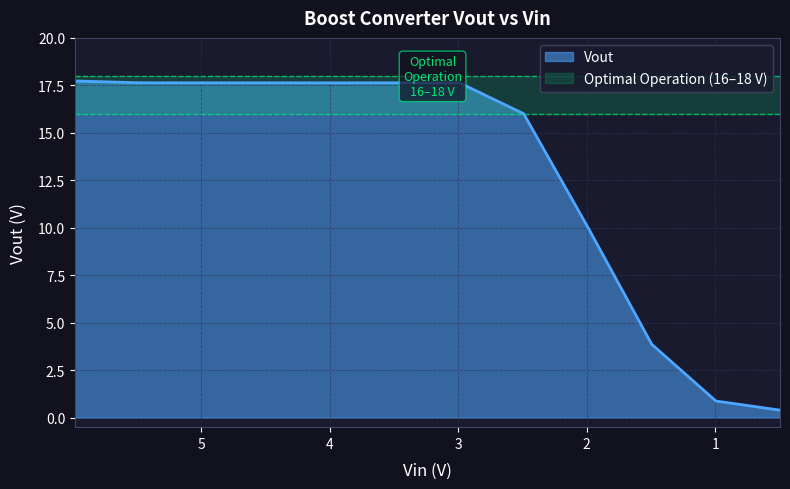

Is it true that the value at 0.496 is 0.5?

False